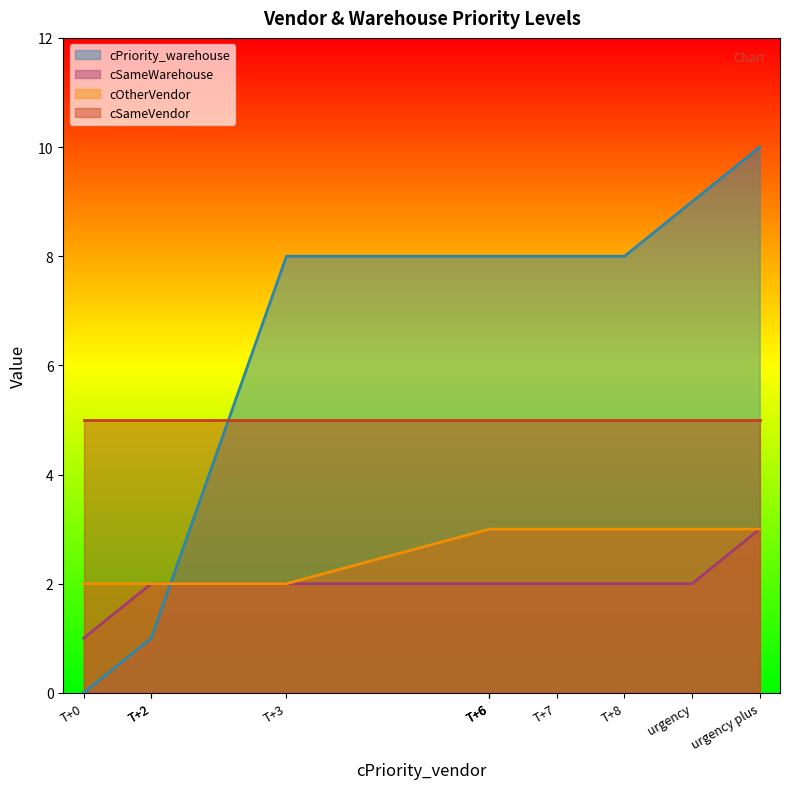

Which series has the largest total across all categories?

cPriority_warehouse